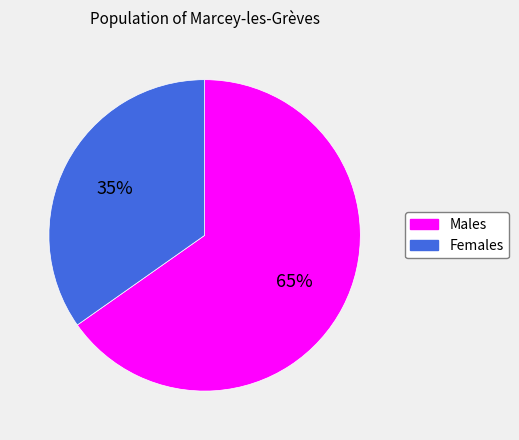

Which slice is the largest?

Males